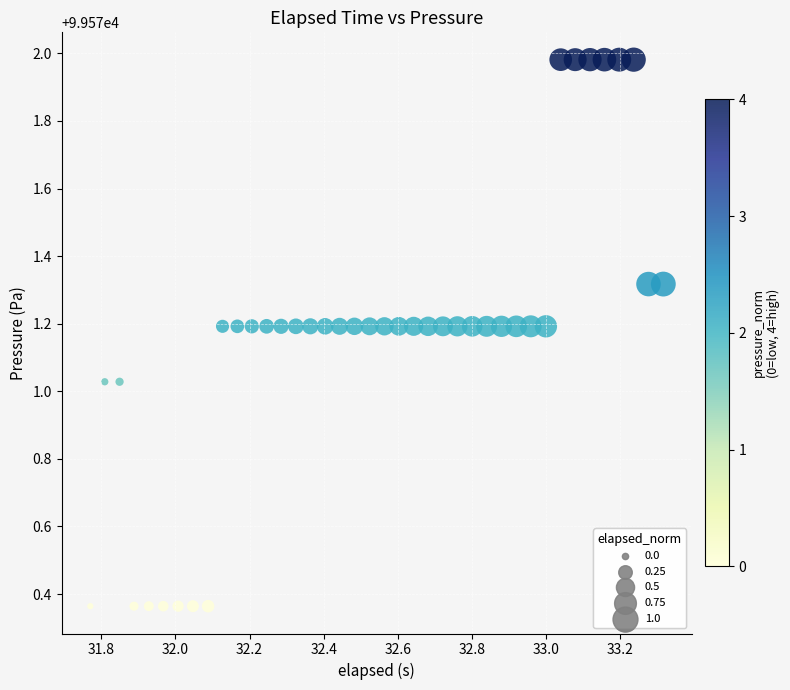

What is the range of Y values (max minus min)?

1.6